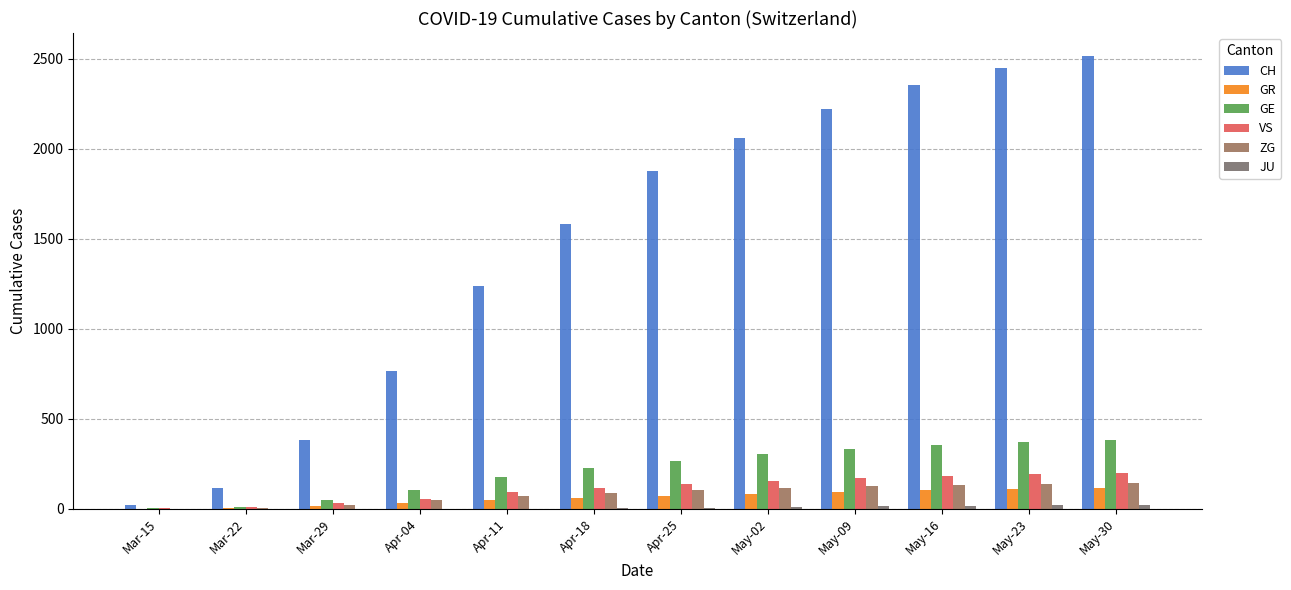

How many distinct data groups are displayed?

6